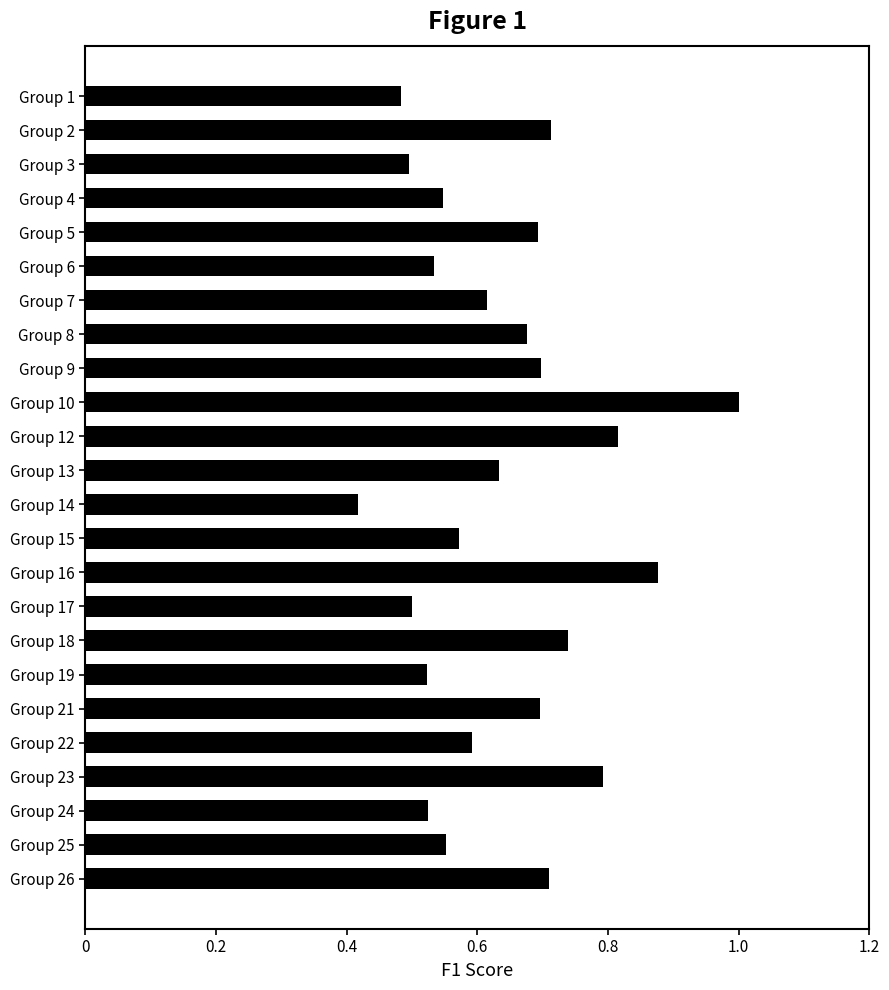

Which label corresponds to the smallest value in the chart?

Group 14